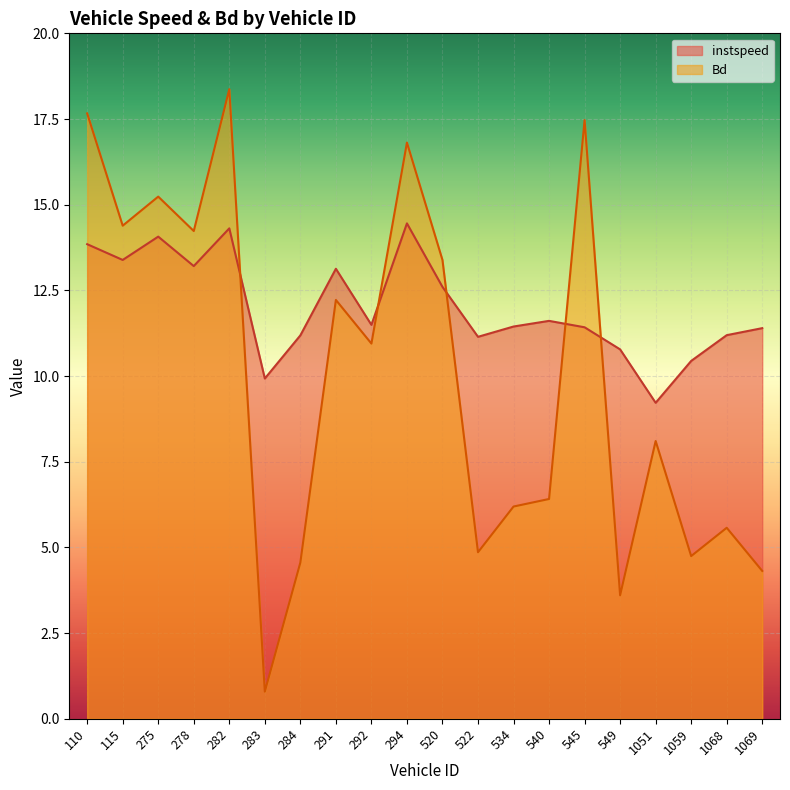

What is the total value across all series at 115?

27.8